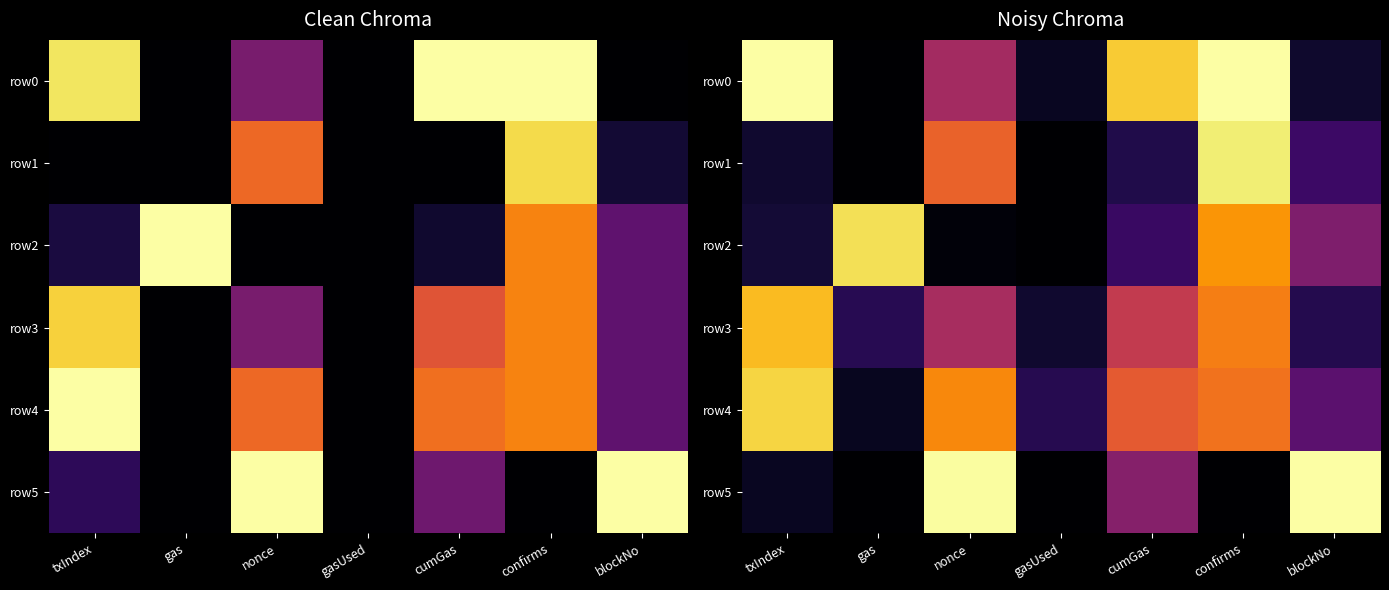

At how many categories does at least one series exceed 0?

7